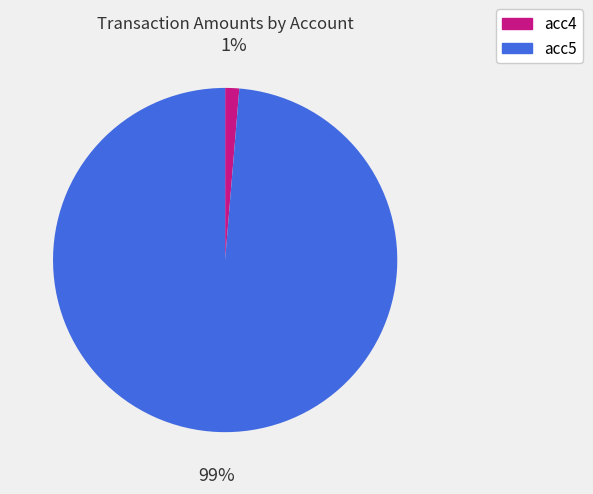

Does any single category account for the majority?

Yes